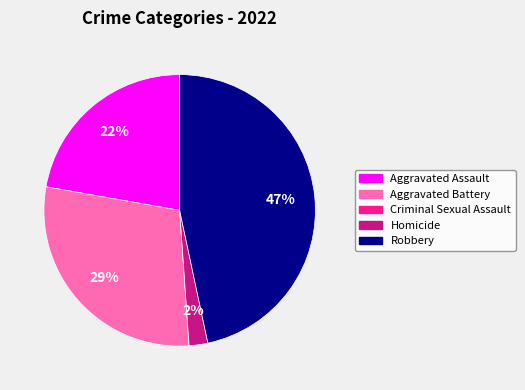

Which slice is the largest?

Robbery